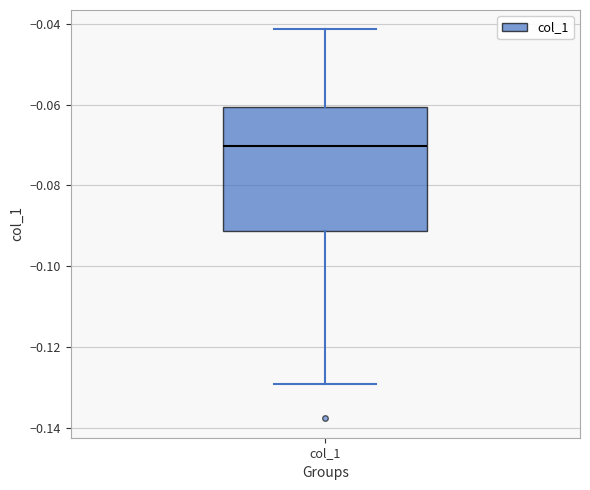

Transcribe this box plot: give where the median line is, the range the box spans, and where the two whiskers end, as read against the y-axis. The values are not printed on the chart, so give them approximately, as read against the axis.

median -0.070, box -0.092 to -0.060, whiskers -0.130 to -0.042